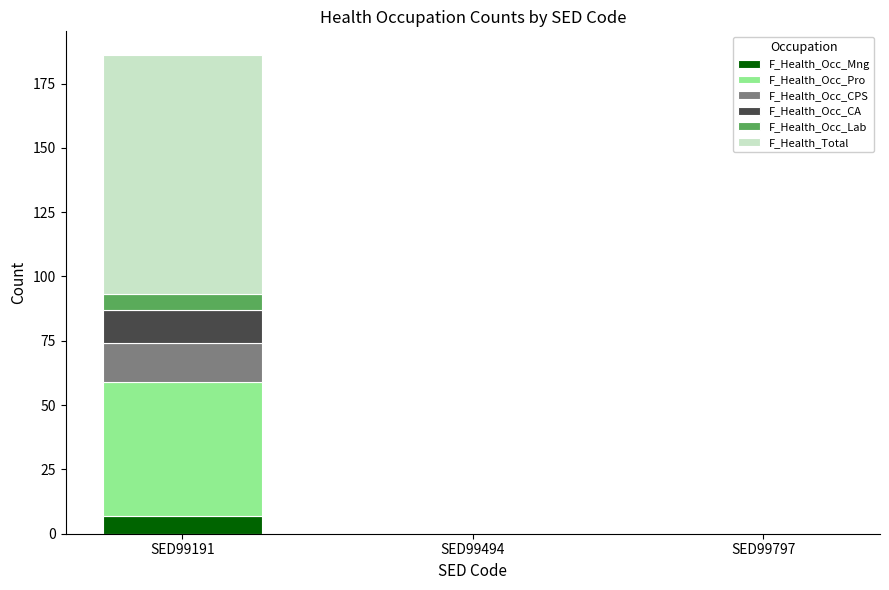

What are all the series names shown in the legend?

F_Health_Occ_Mng, F_Health_Occ_Pro, F_Health_Occ_CPS, F_Health_Occ_CA, F_Health_Occ_Lab, F_Health_Total